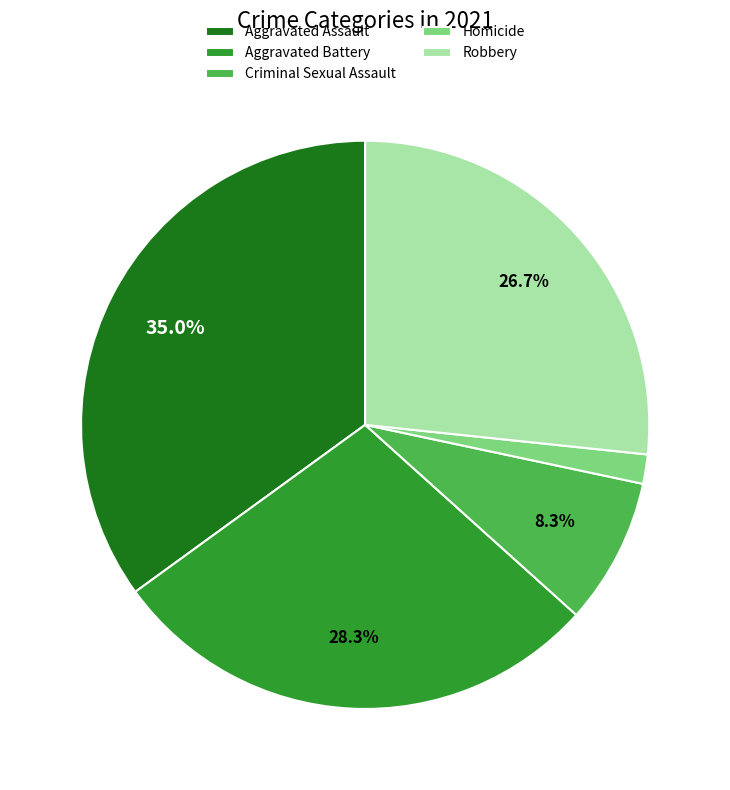

Does any single category account for the majority?

No